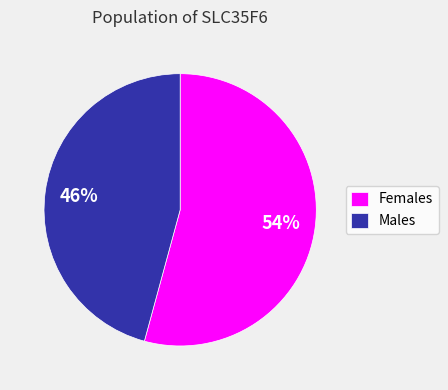

The Males slice represents 46% of the pie. True or false?

True